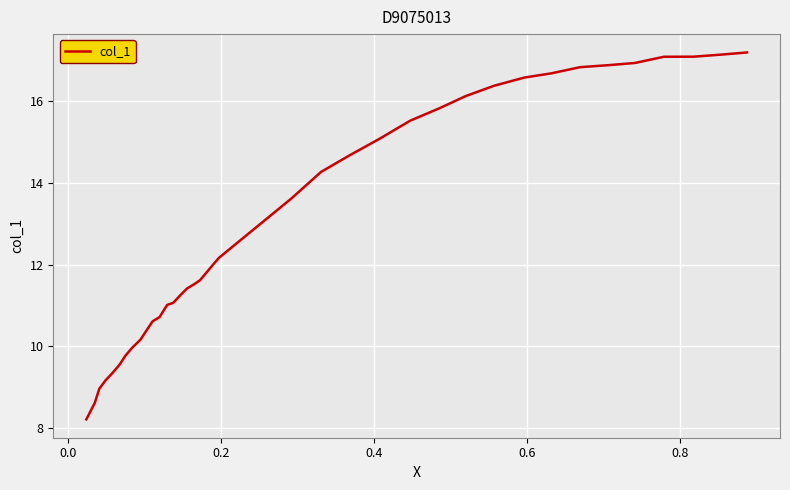

Reading left to right, list all the values displayed in this chart.

8.2	8.6	9.0	9.2	9.4	9.6	9.8	10.0	10.2	10.4	10.6	10.7	11.0	11.1	11.3	11.4	11.5	11.6	11.8	12.0	12.2	12.4	13.6	14.3	14.7	15.1	15.5	15.8	16.1	16.4	16.6	16.7	16.8	16.9	16.9	17.1	17.1	17.1	17.2